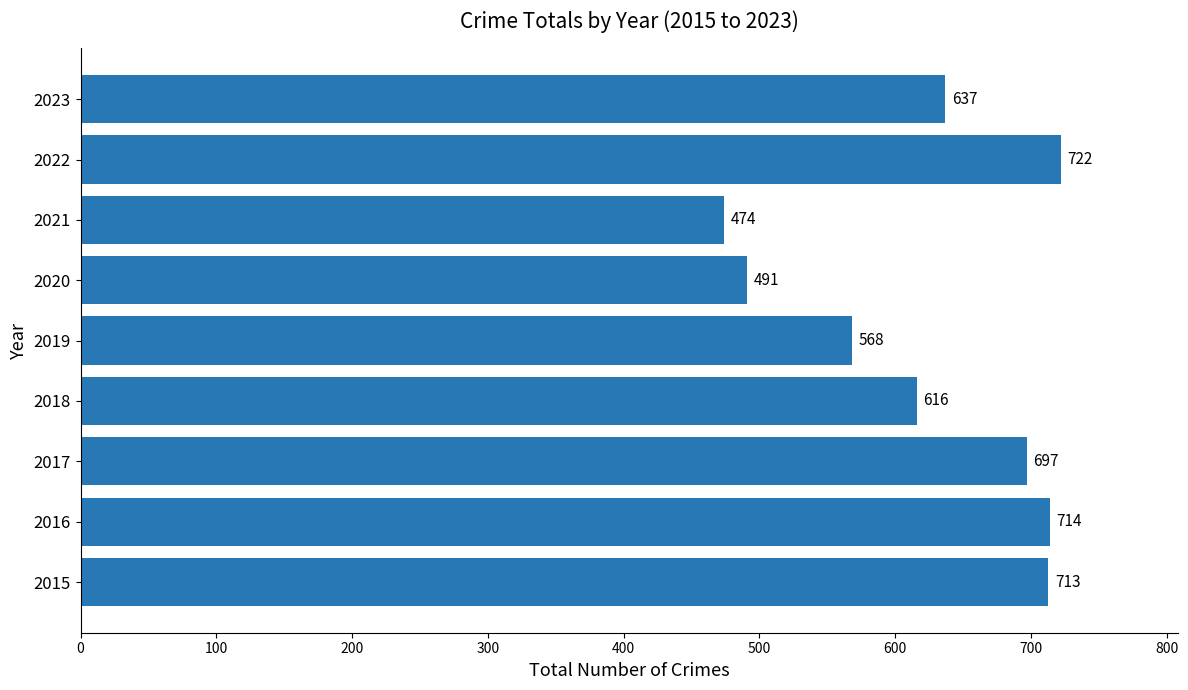

What is the sum of all values?

5632